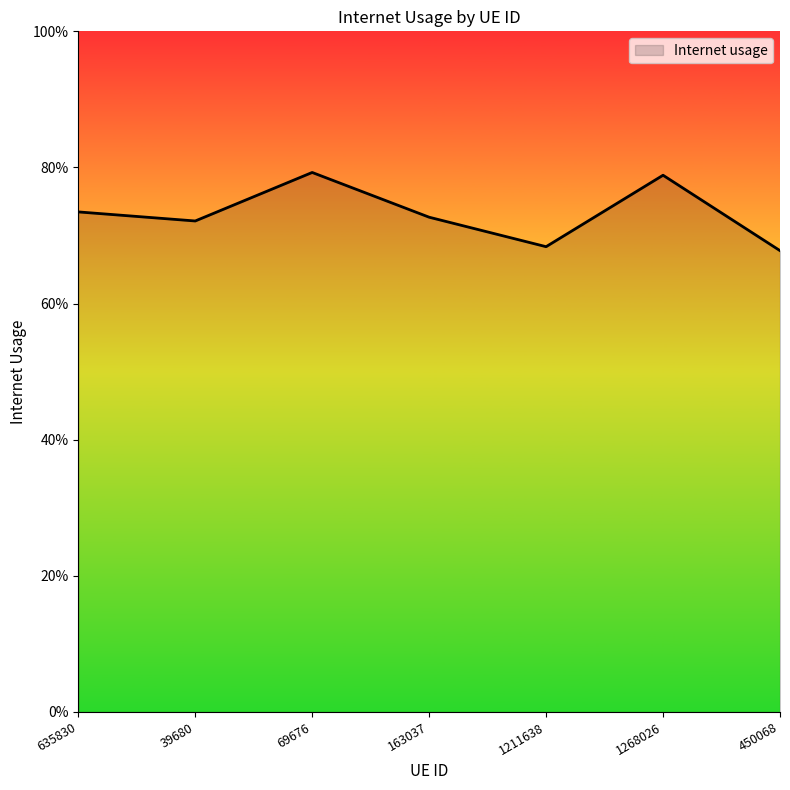

Rank the categories by value from lowest to highest.

450068, 1211638, 39680, 163037, 635830, 1268026, 69676